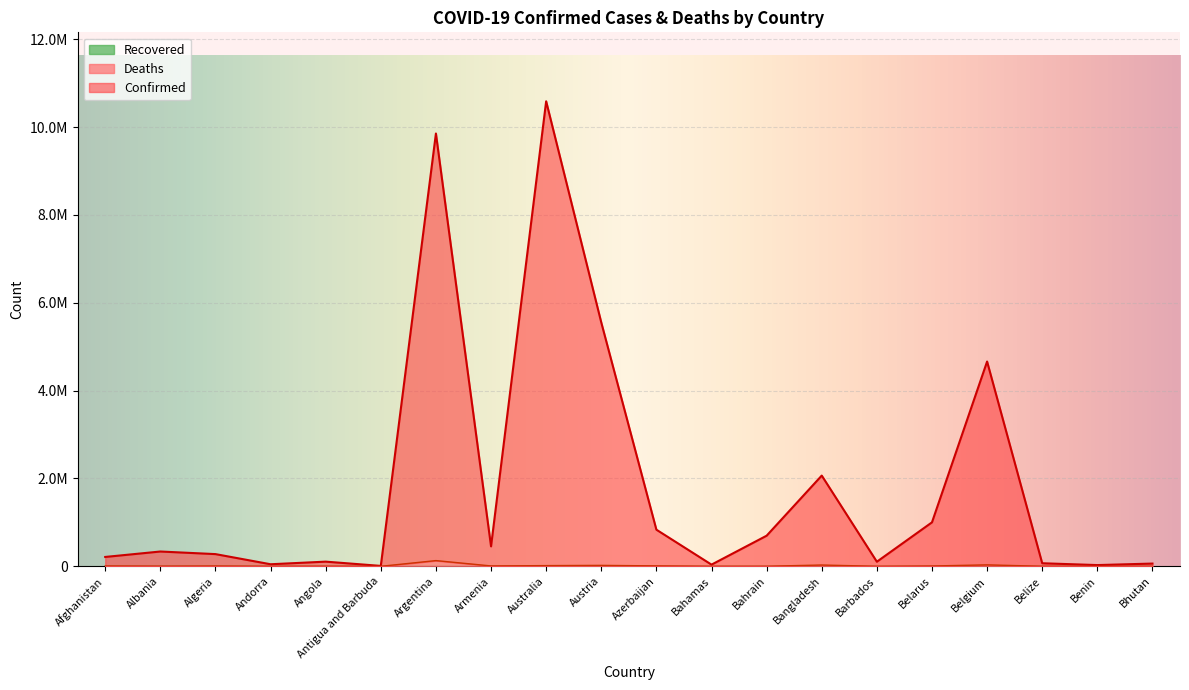

Where is the first local maximum for Confirmed?

Albania